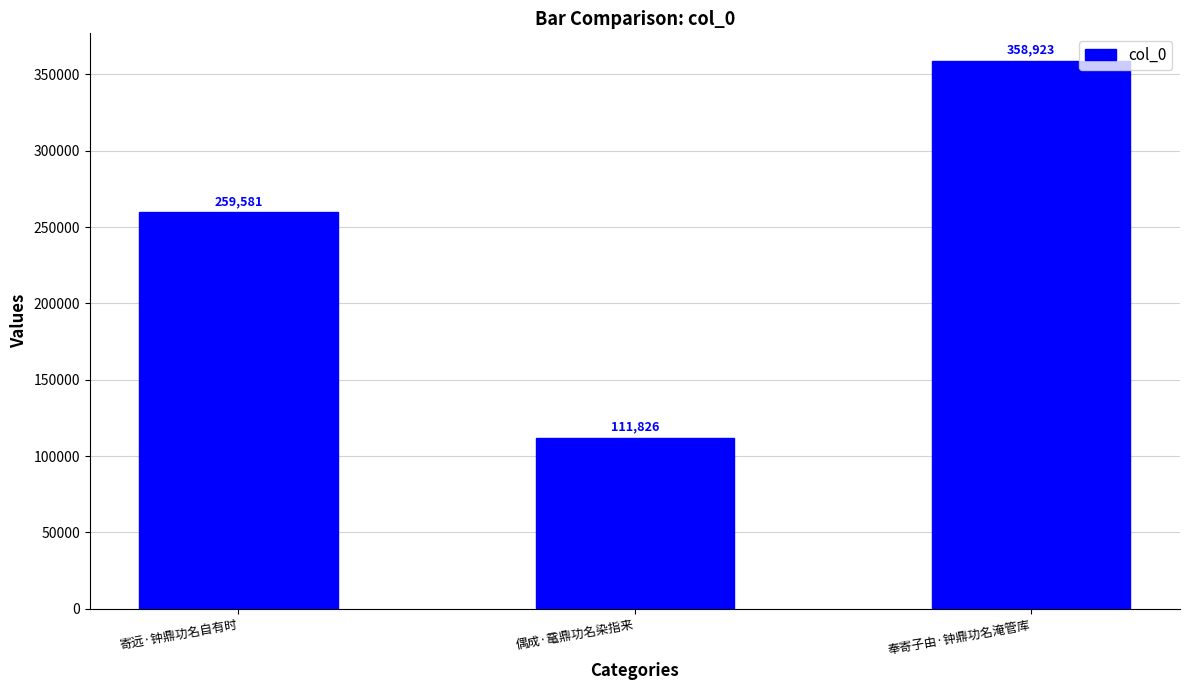

What is the change in value from 寄远·钟鼎功名自有时 to 奉寄子由·钟鼎功名淹管库?

+99342